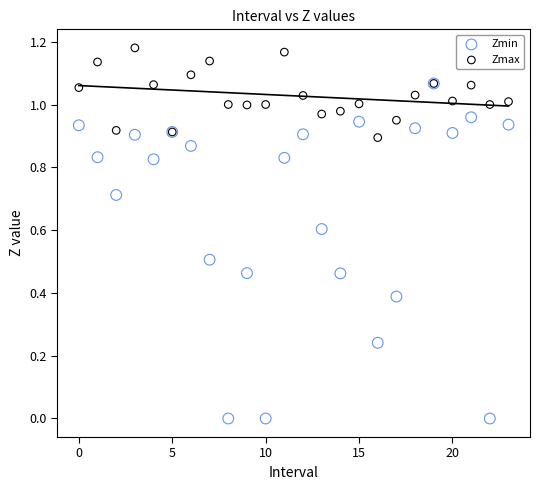

What are all the series names shown in the legend?

Zmin, Zmax